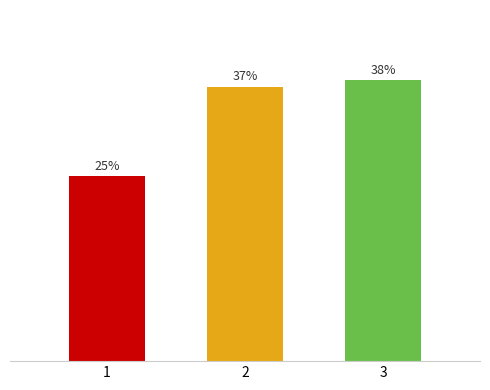

List the labels in order of value, smallest first.

1, 2, 3